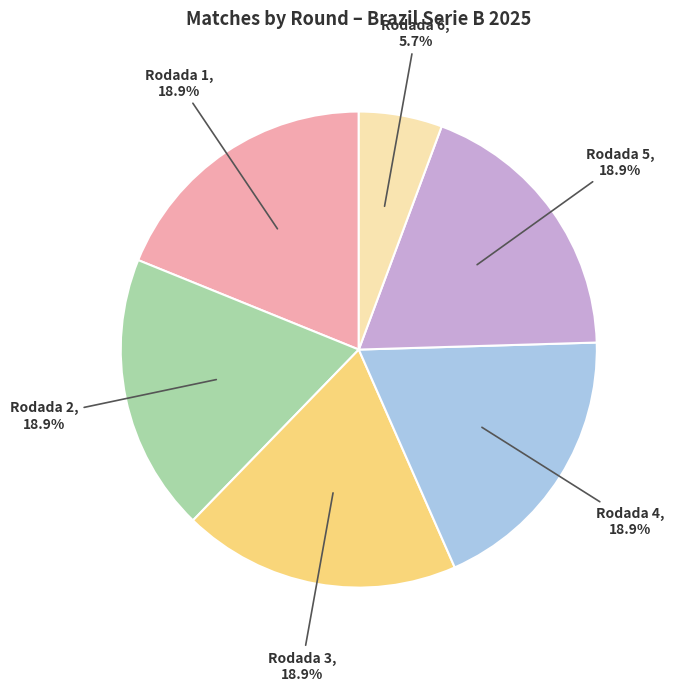

Which category has the smallest portion of the pie?

Rodada 6